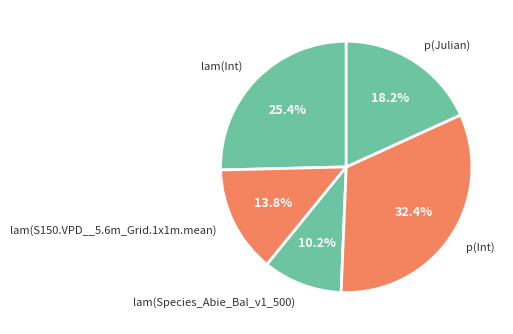

Rank the categories by value from lowest to highest.

lam(Species_Abie_Bal_v1_500), lam(S150.VPD__5.6m_Grid.1x1m.mean), p(Julian), lam(Int), p(Int)